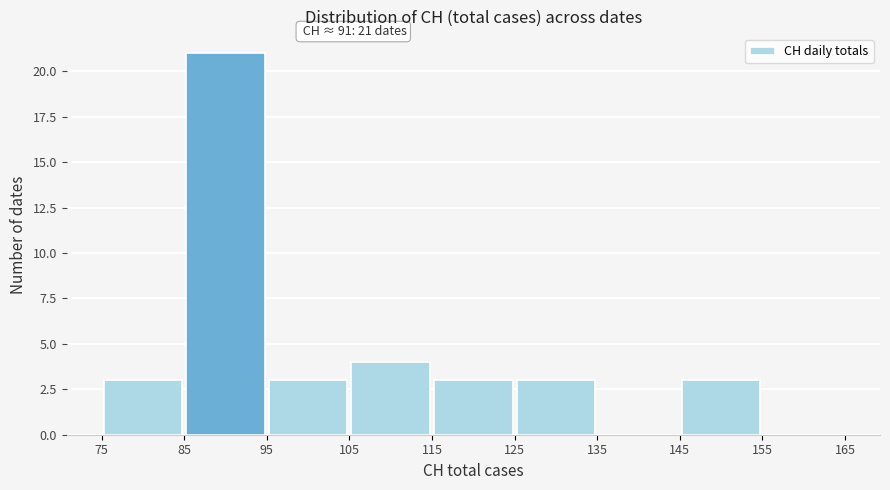

Which range on the x-axis has the tallest bar?

85 to 95